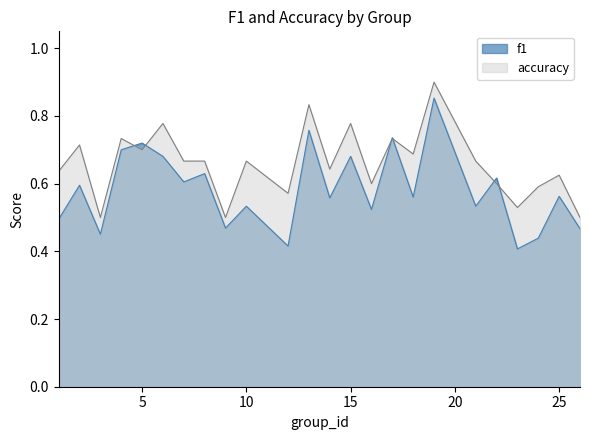

Is it true that f1 equals 0.5 at 3?

True